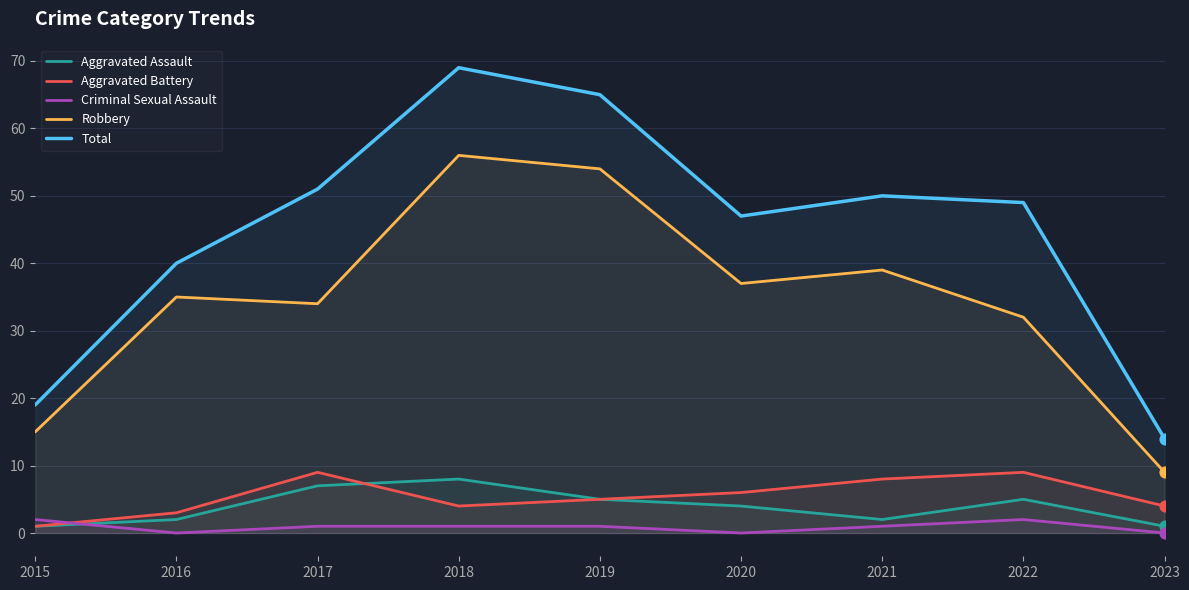

Which series reaches the maximum Y coordinate?

Total